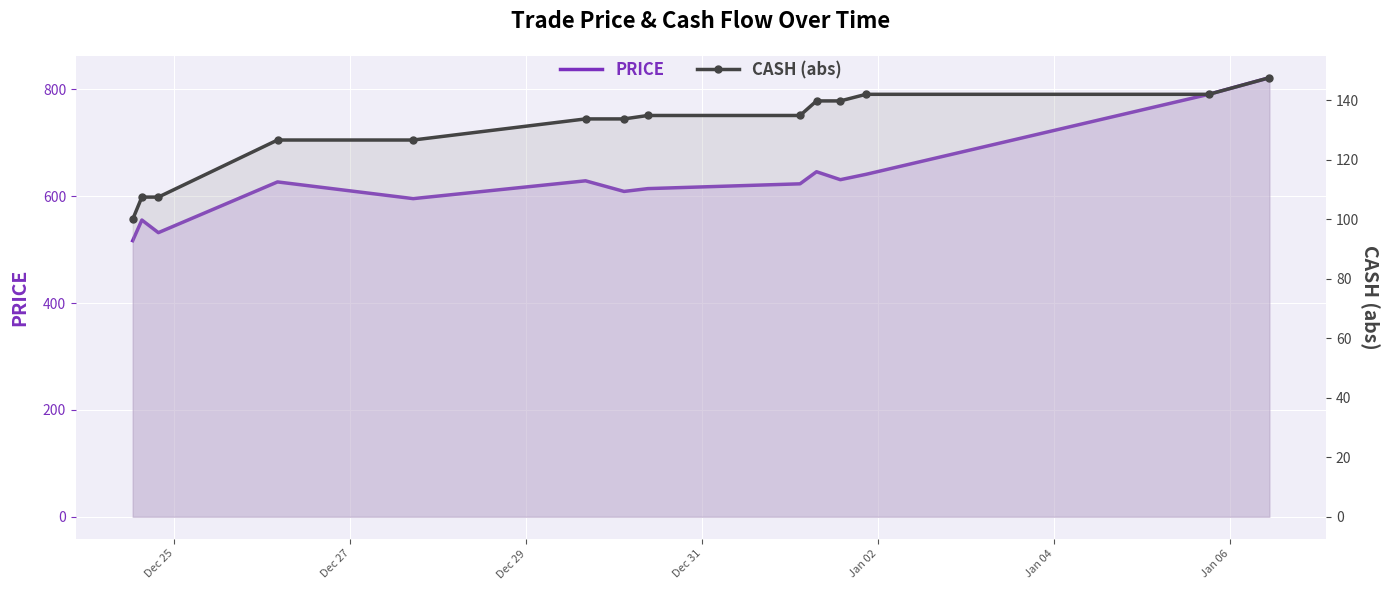

What is the difference between the second highest and second lowest values in the PRICE series?

259.0